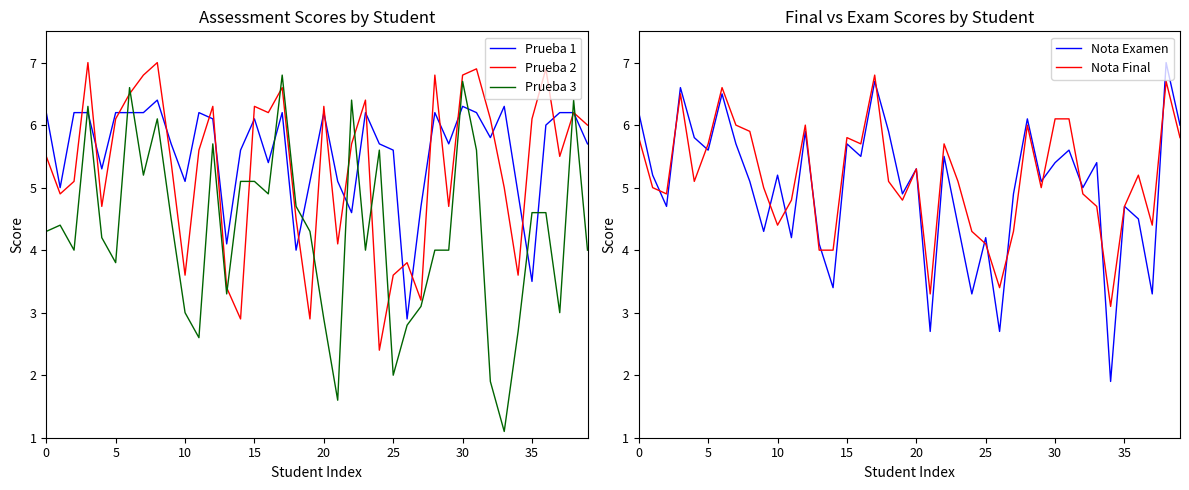

Count the number of data series in this chart.

5